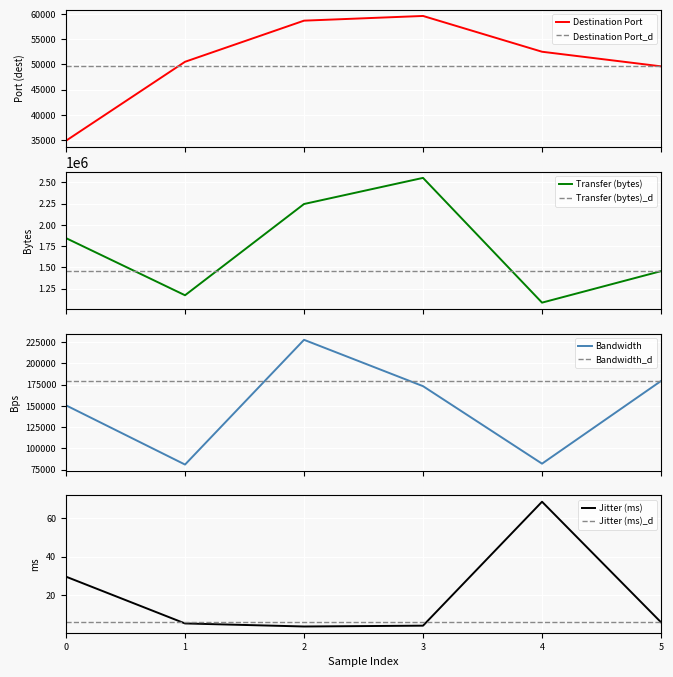

True or false: Jitter (ms) has a value of 5.7 at 5.

True